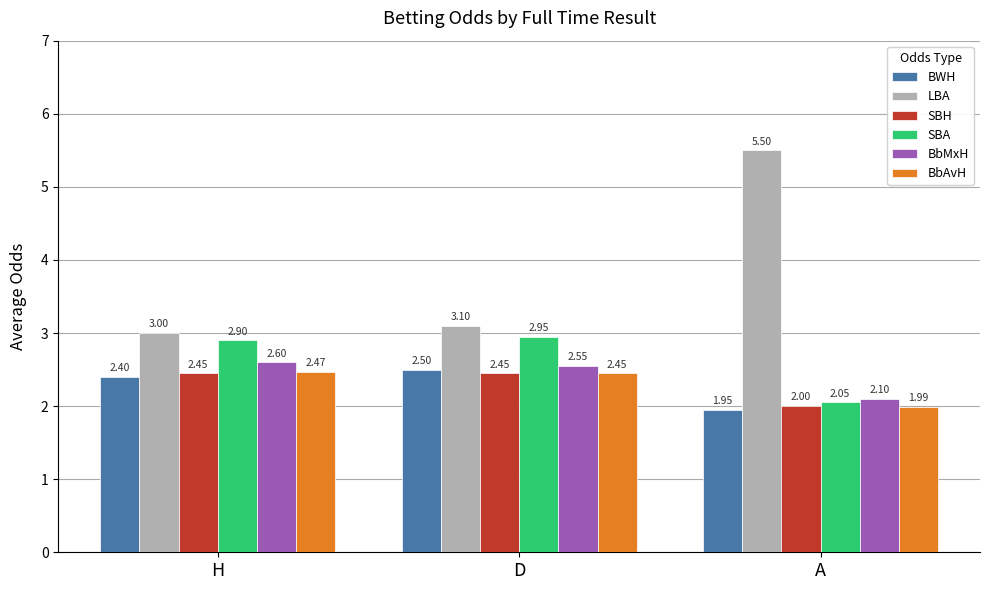

What position from the right is A?

1